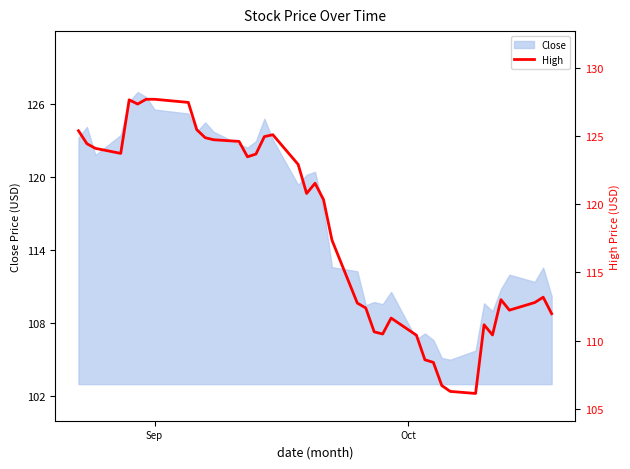

What is the highest value of the Close series?

126.9